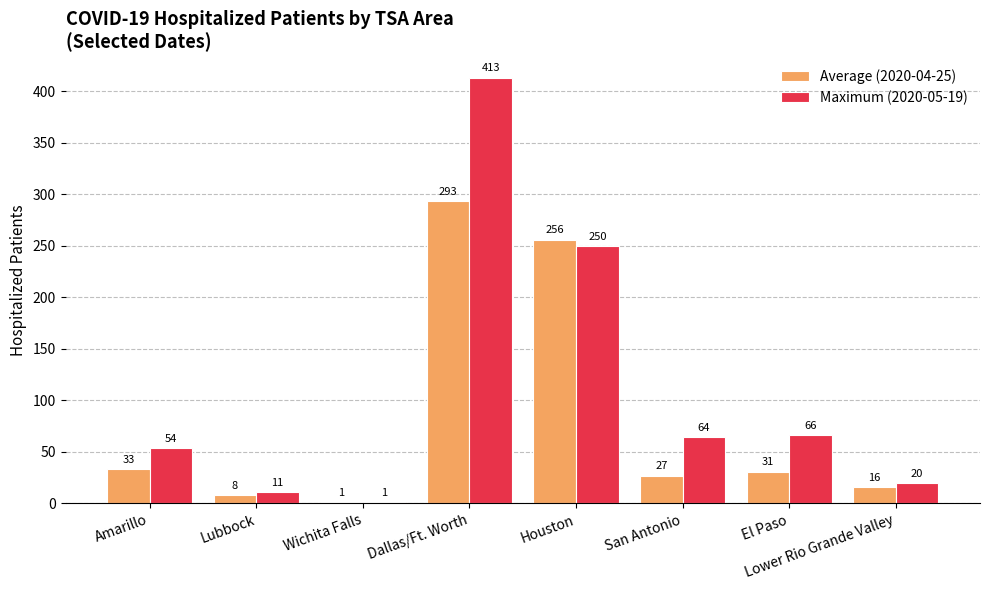

At which category is the sum across all series the highest?

Dallas/Ft. Worth